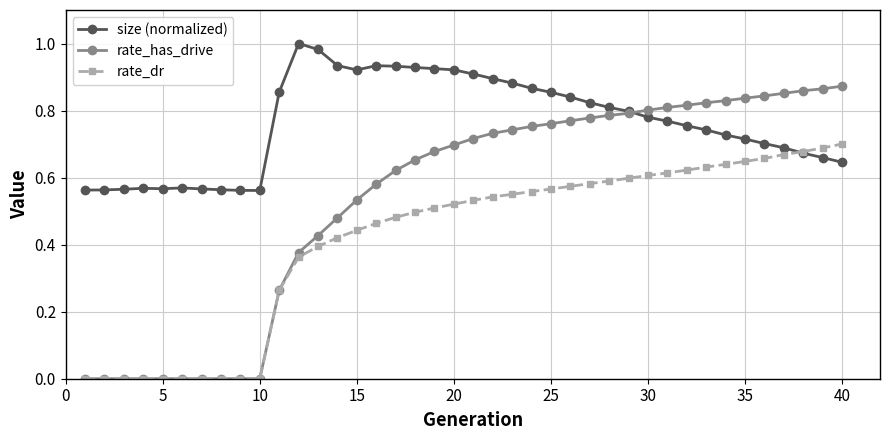

True or false: size (normalized) has more than 1 points higher than both neighbors.

True